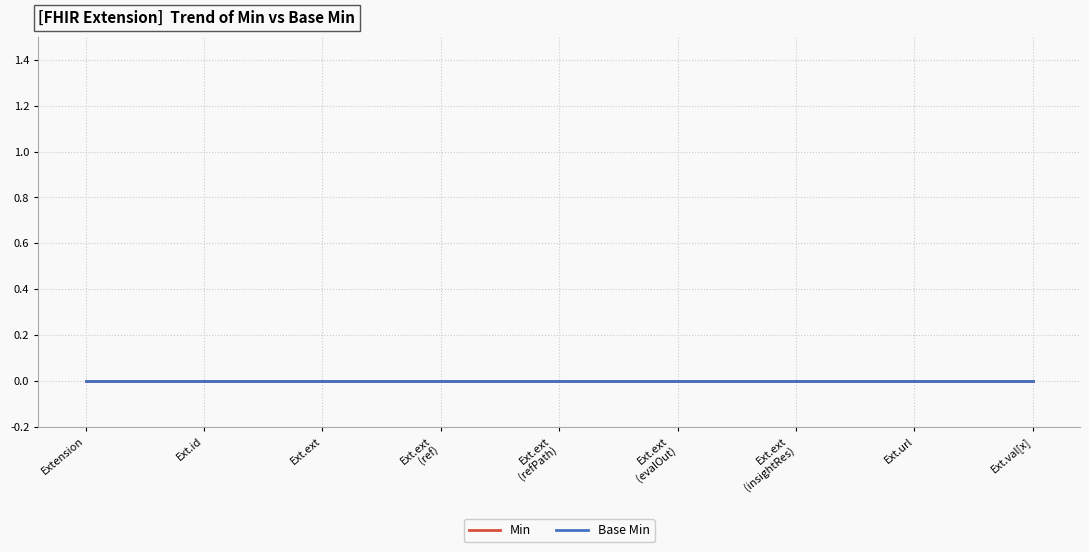

Which series has the largest range (max minus min)?

Min